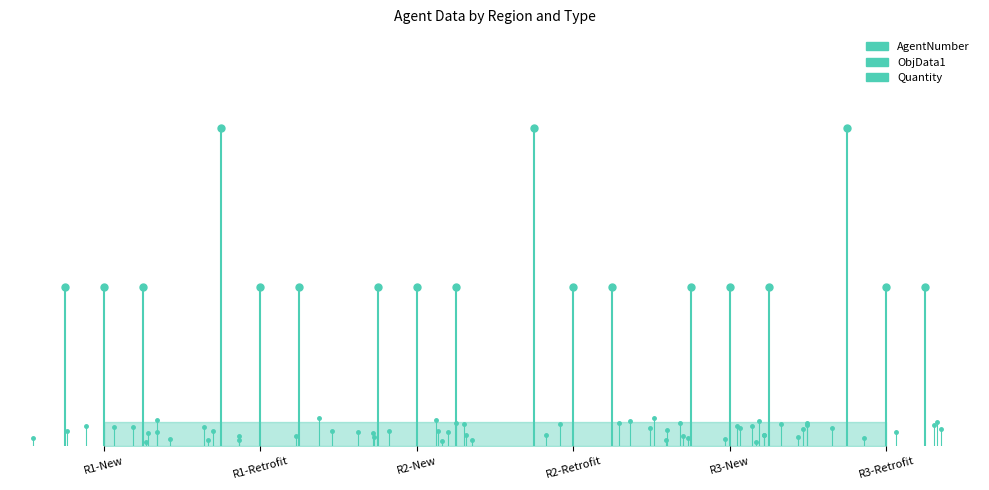

What is the approximate value of Quantity at R1-Retrofit?

1